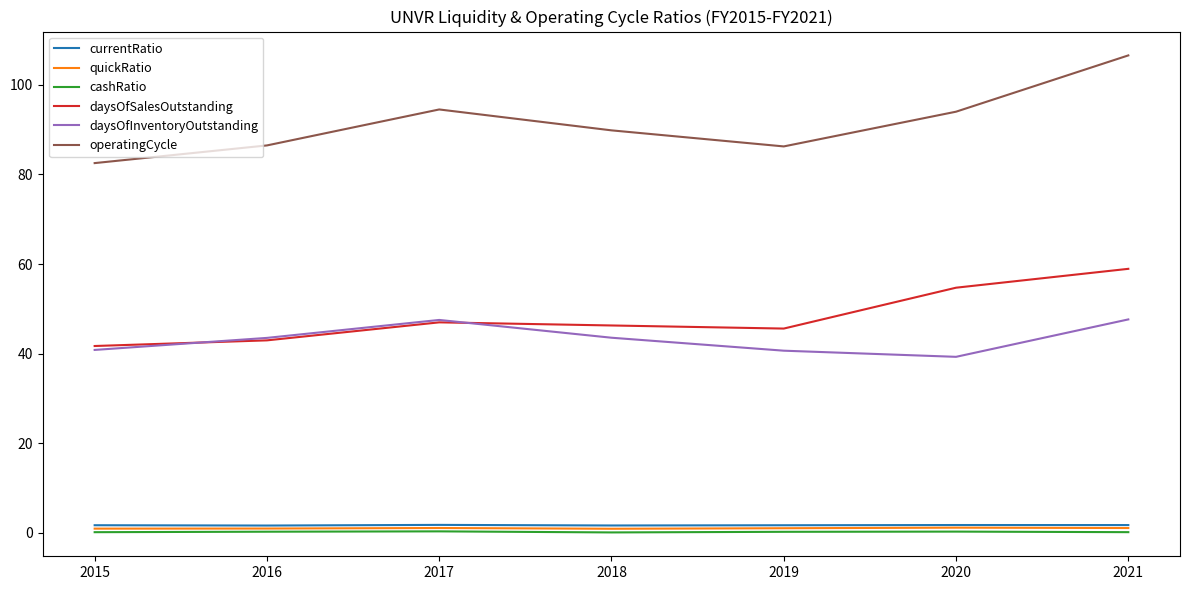

Which series has the widest spread of values?

operatingCycle